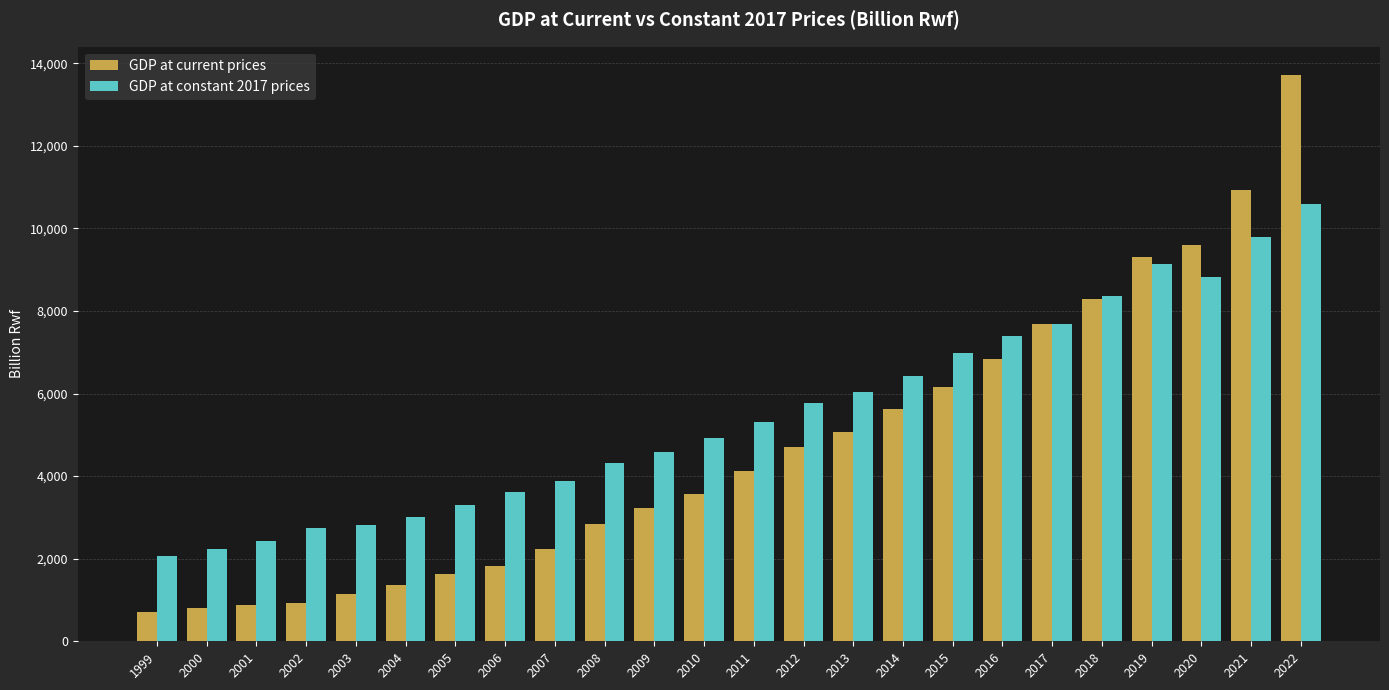

List the series in order of their overall mean, lowest first.

GDP at current prices, GDP at constant 2017 prices